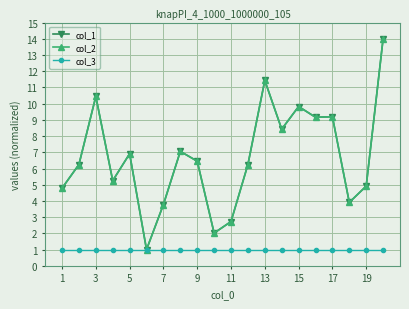

Is this an area chart (filled region under the line)?

No